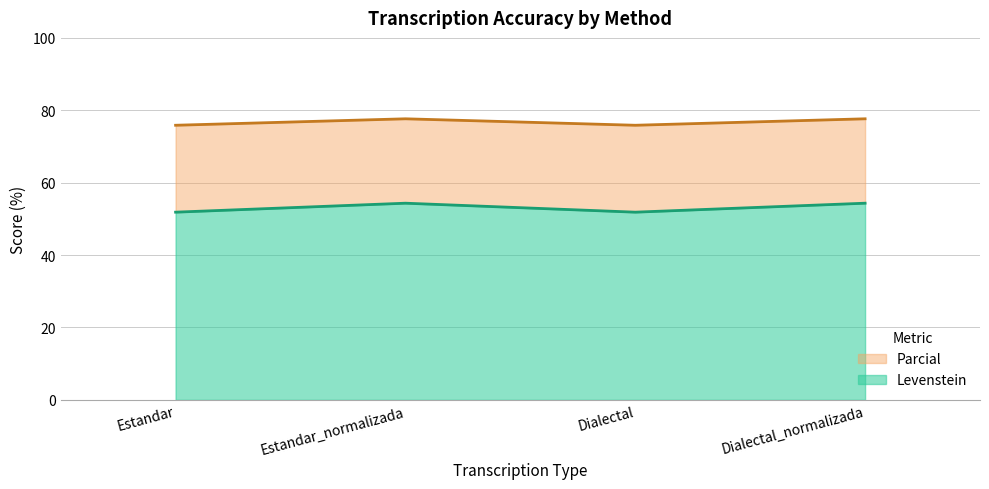

How many data points does each series have?

4